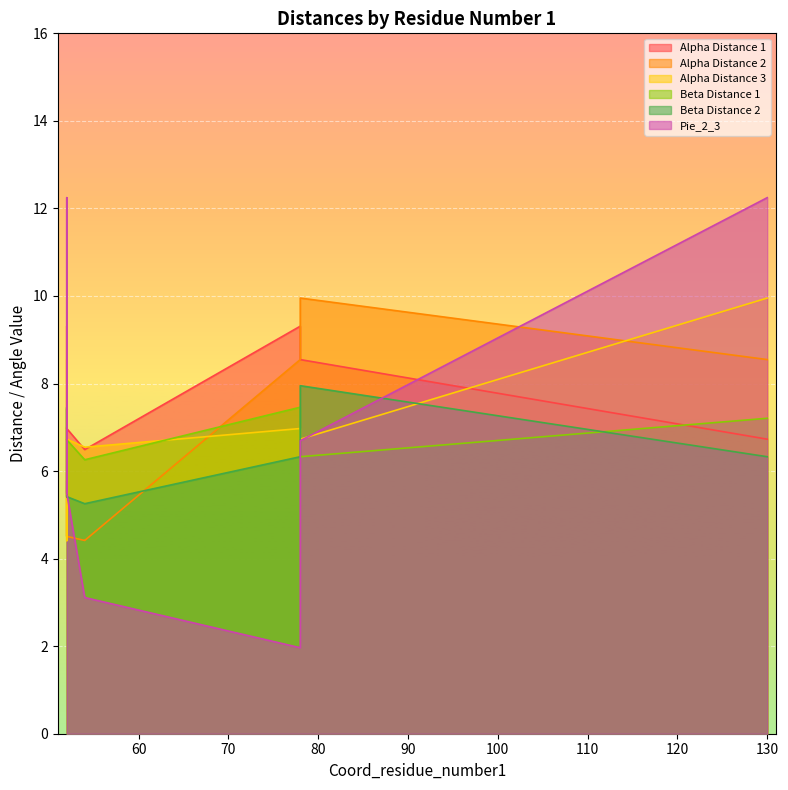

True or false: Beta Distance 2 and Alpha Distance 2 intersect in this chart.

True